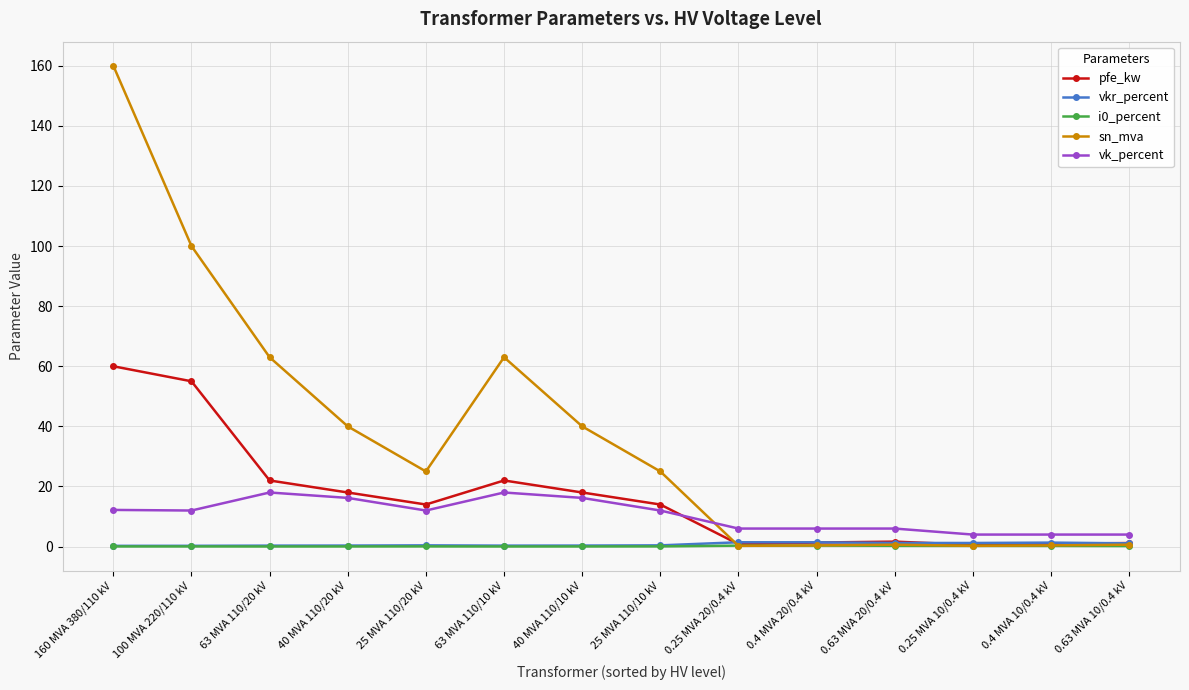

True or false: i0_percent and vk_percent intersect in this chart.

False